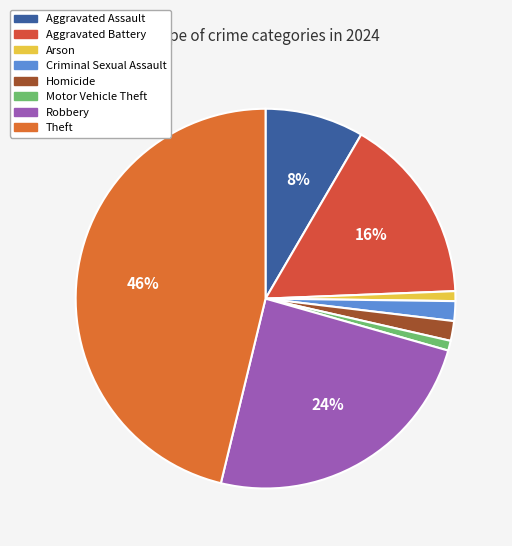

To the nearest percent, what is the difference between the Aggravated Assault and Motor Vehicle Theft slice percentages?

8%